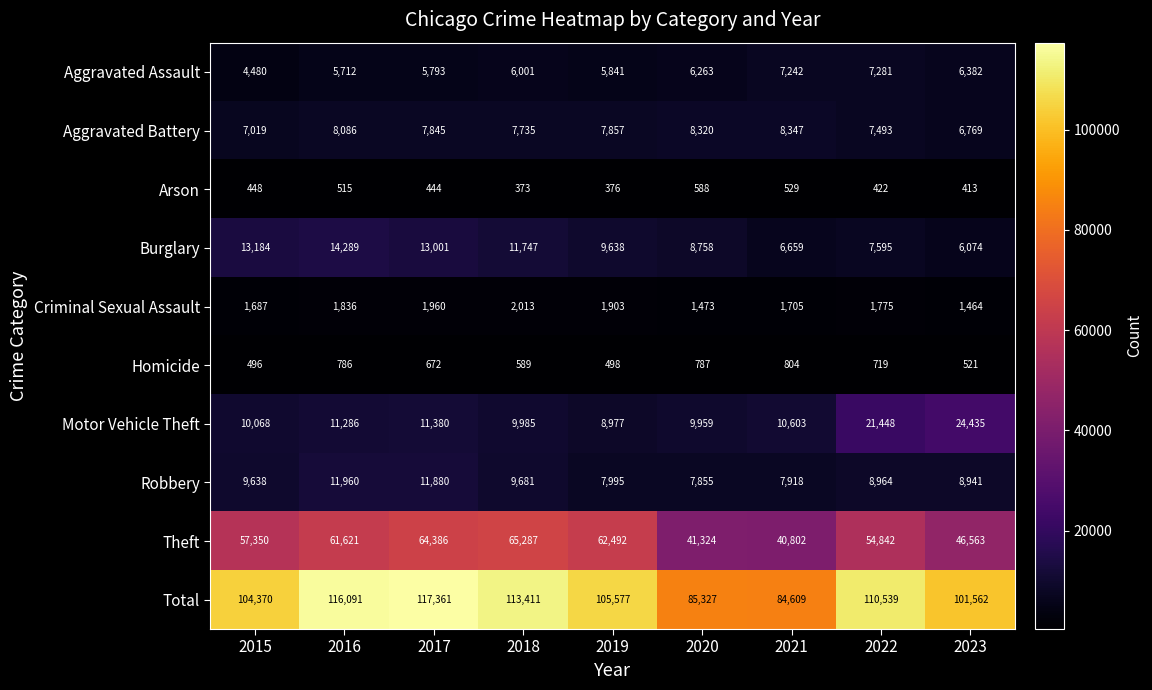

Which series has the largest range (max minus min)?

Total